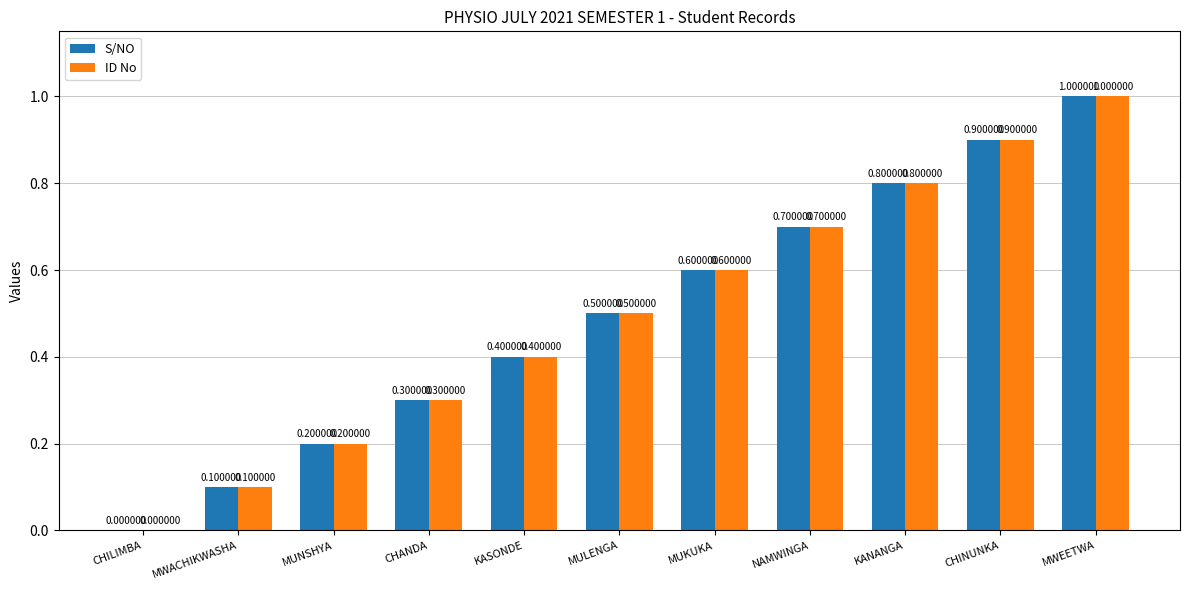

Reading left to right, transcribe all the data shown in this chart.

S/NO: CHILIMBA=0.0	MWACHIKWASHA=0.1	MUNSHYA=0.2	CHANDA=0.3	KASONDE=0.4	MULENGA=0.5	MUKUKA=0.6	NAMWINGA=0.7	KANANGA=0.8	CHINUNKA=0.9	MWEETWA=1.0
ID No: CHILIMBA=0.0	MWACHIKWASHA=0.1	MUNSHYA=0.2	CHANDA=0.3	KASONDE=0.4	MULENGA=0.5	MUKUKA=0.6	NAMWINGA=0.7	KANANGA=0.8	CHINUNKA=0.9	MWEETWA=1.0